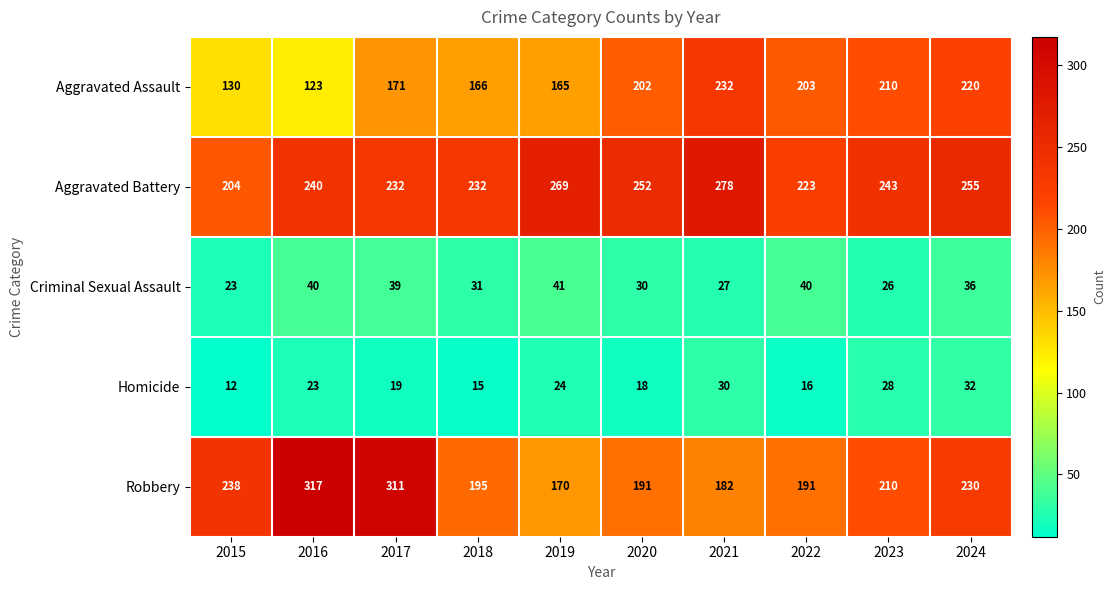

Which series has the largest range (max minus min)?

Robbery